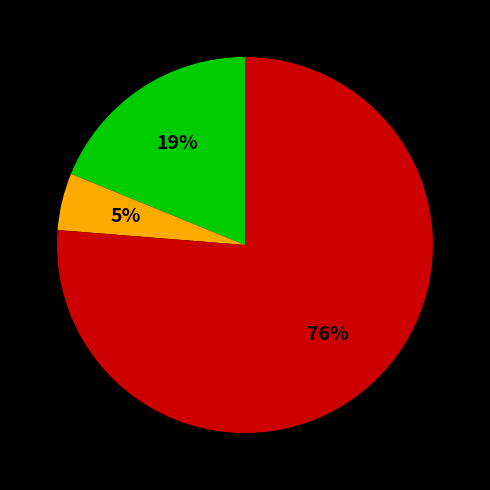

How many slices are in this pie chart?

3